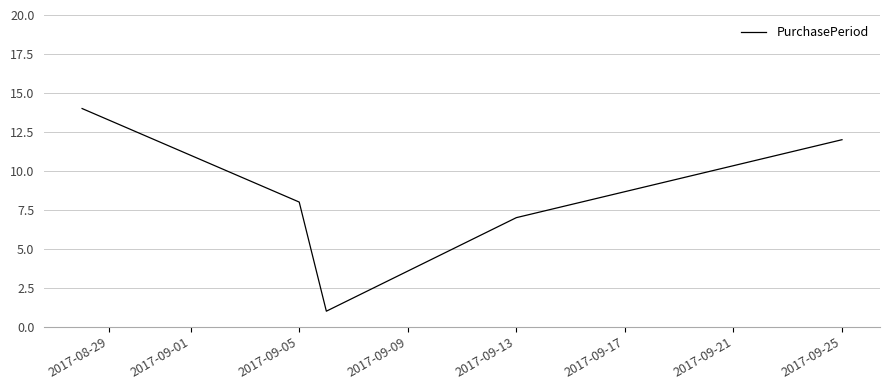

What is the average value?

8